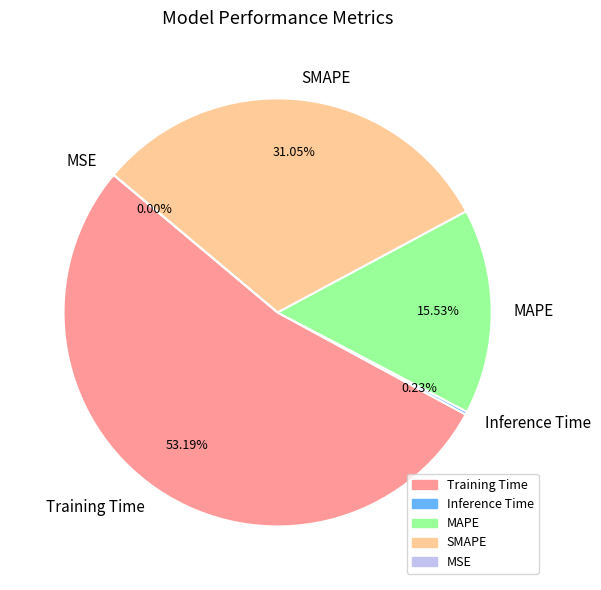

Is the sum of MAPE and MSE greater than half?

No